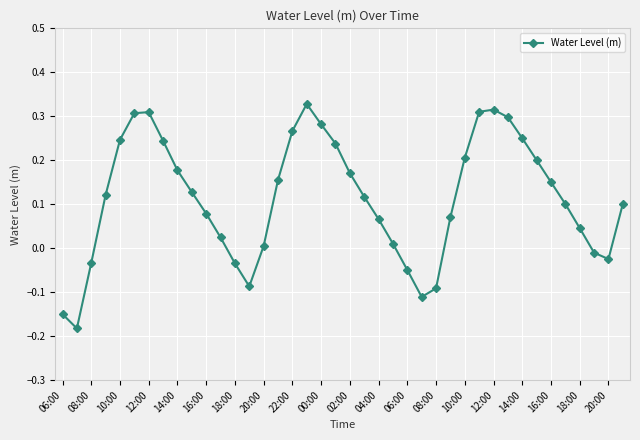

True or false: the data has more than 2 interior local peaks.

True